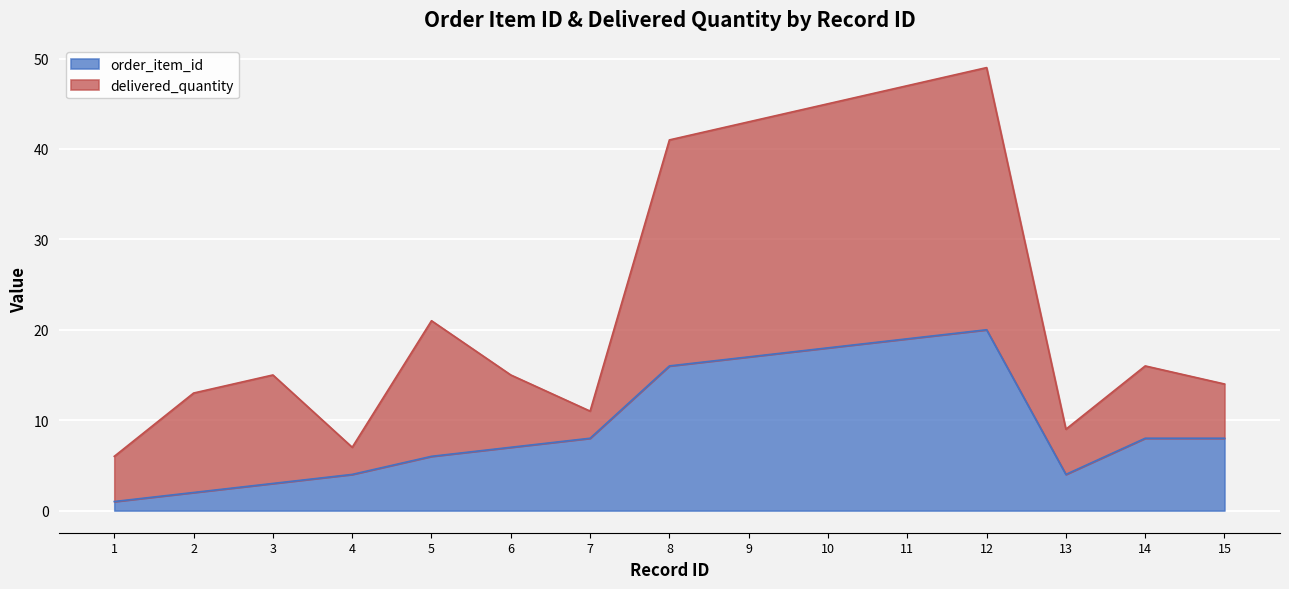

What is the difference between the highest and lowest values at 7?

3